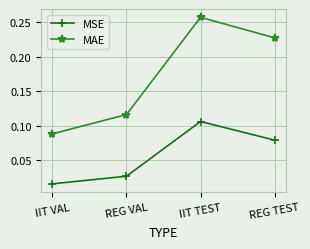

The value of MAE at REG VAL is 0.2. True or false?

False